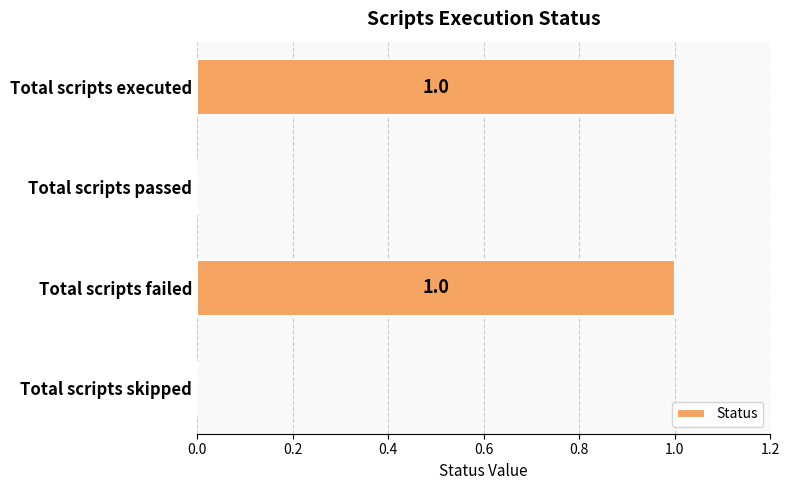

True or false: the data shows 0 at Total scripts passed.

True